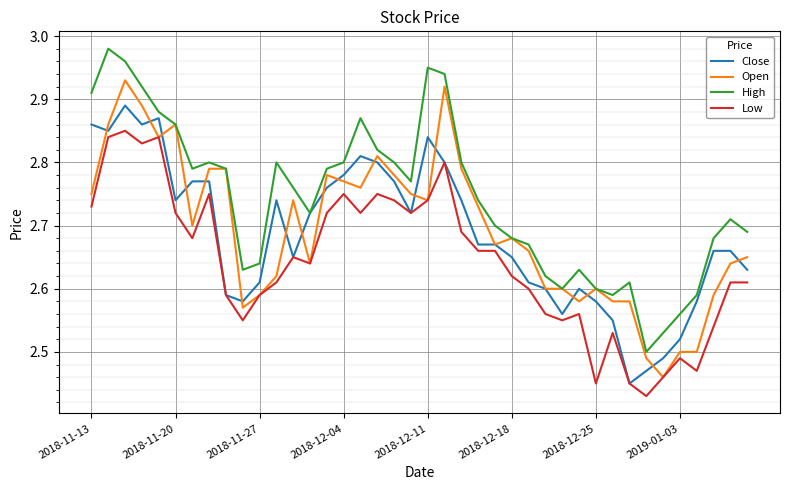

How many lines are shown in the chart?

4